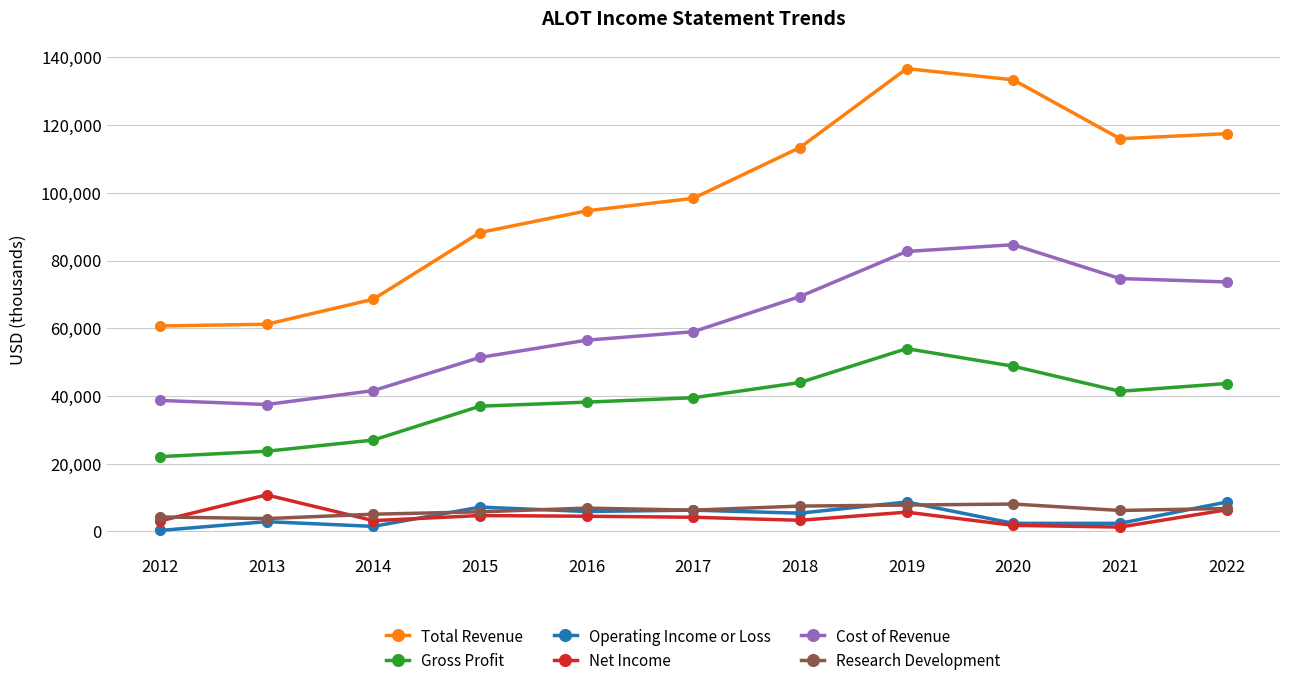

True or false: Research Development and Gross Profit intersect in this chart.

False